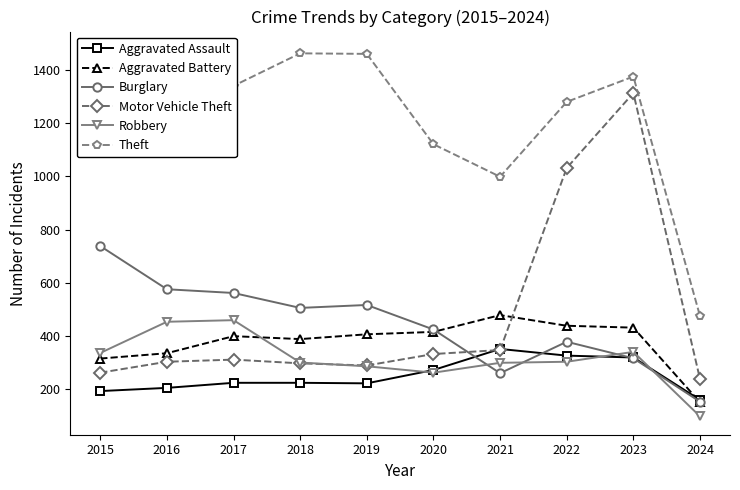

Is it true that Aggravated Battery equals 269 at 2024?

False